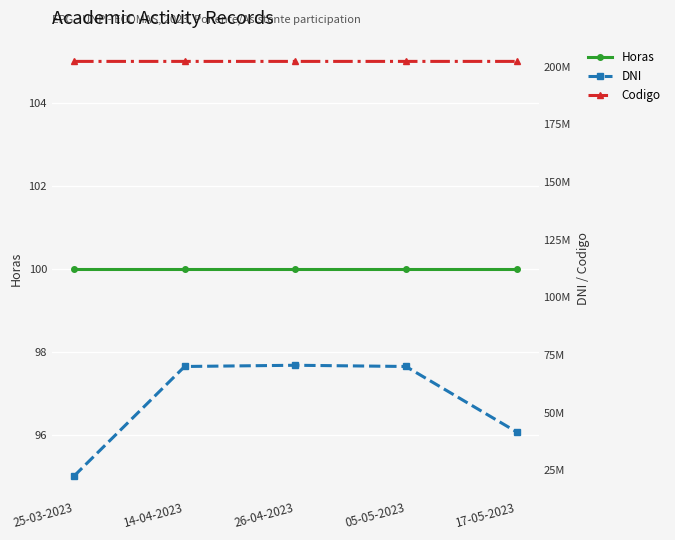

The Codigo series shows 111102254 at 17-05-2023. True or false?

False